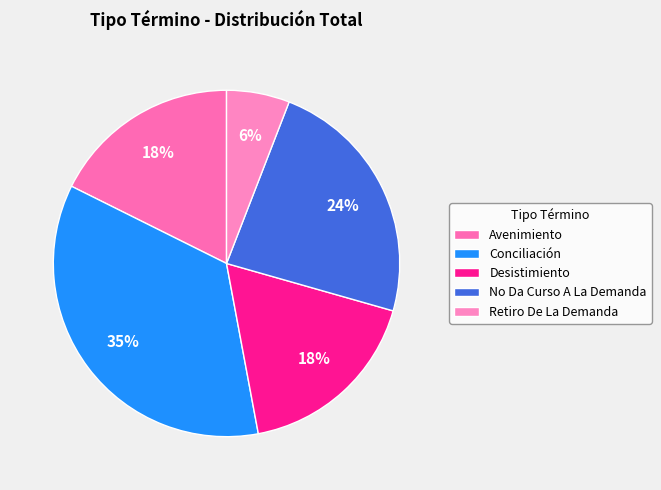

What percentage is the Conciliación slice, to the nearest percent?

35%